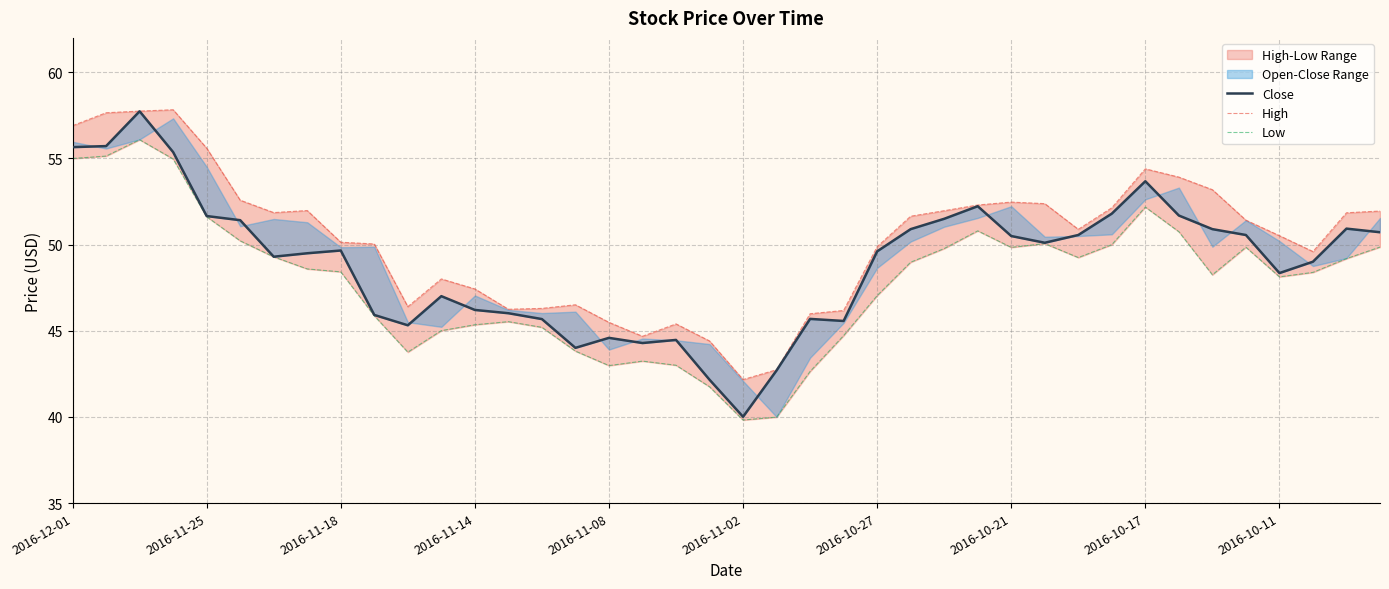

True or false: Low and High cross at least once.

False